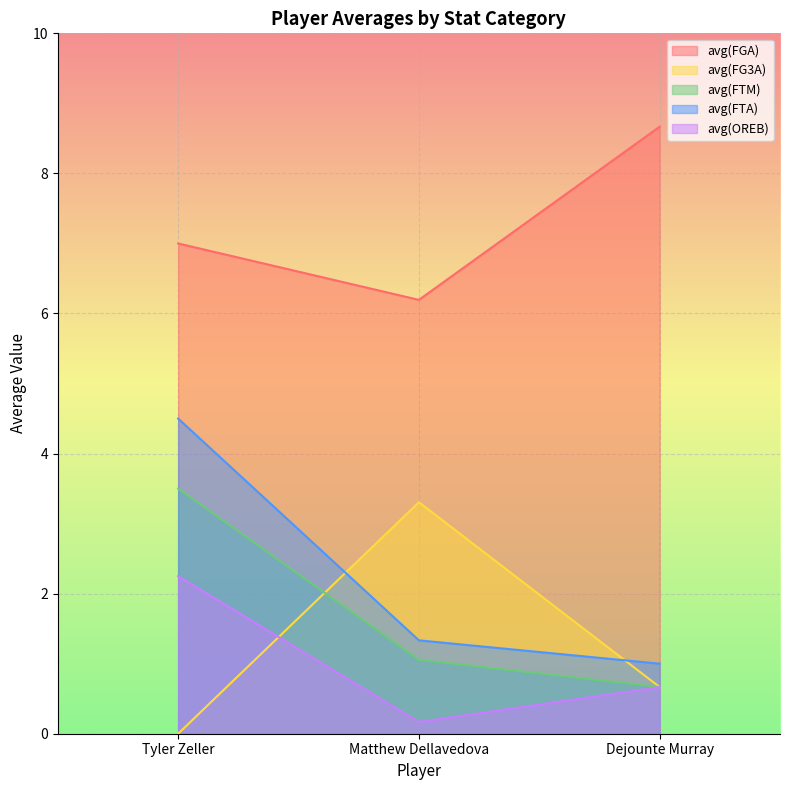

What is the label of the 1st point from the left?

Tyler Zeller